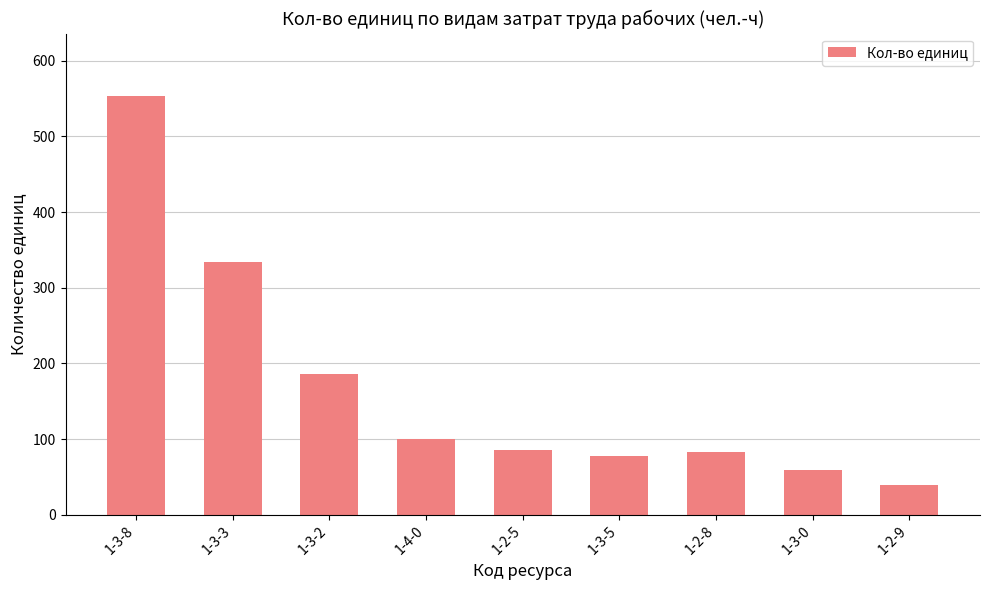

What is the label of the 5th bar from the right?

1-2-5